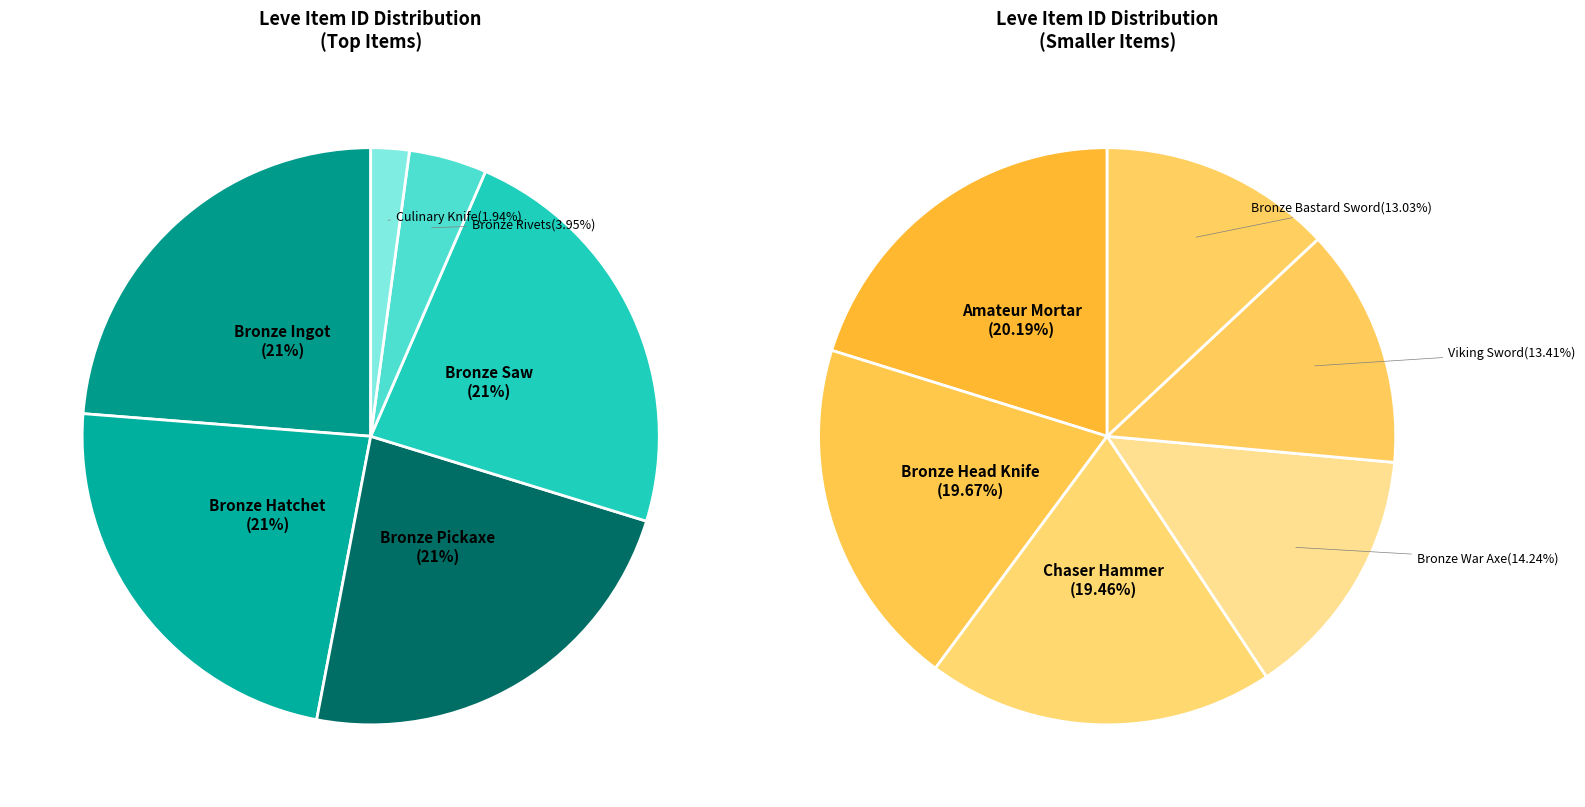

Is Bronze Saw the majority of the pie?

No